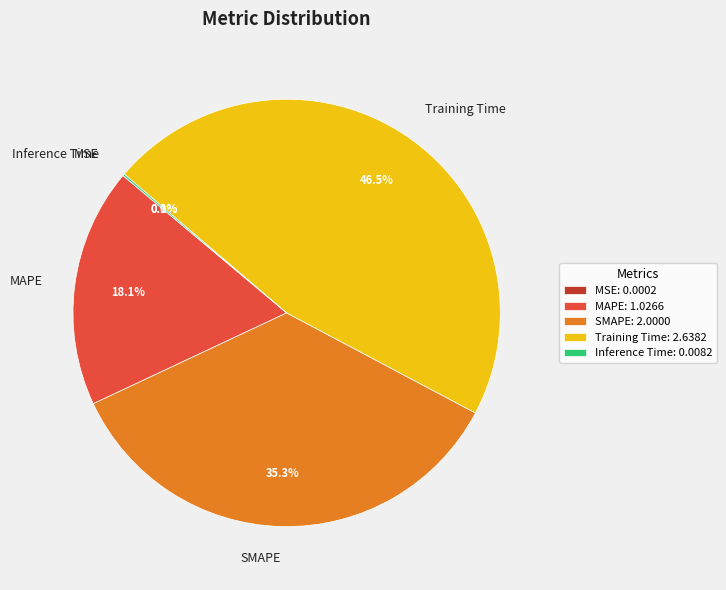

What portion of the pie excludes SMAPE?

64.7%